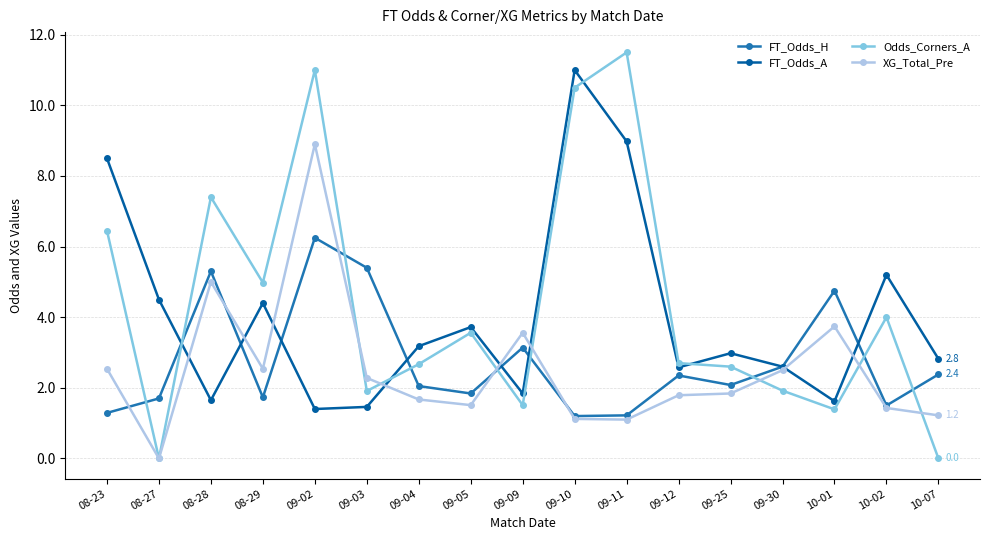

True or false: Odds_Corners_A has a value of 1.9 at 10-02.

False